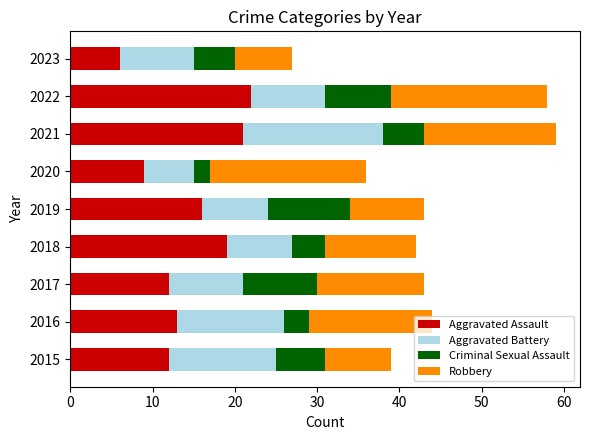

Is it true that Aggravated Assault equals 16 at 2019?

True